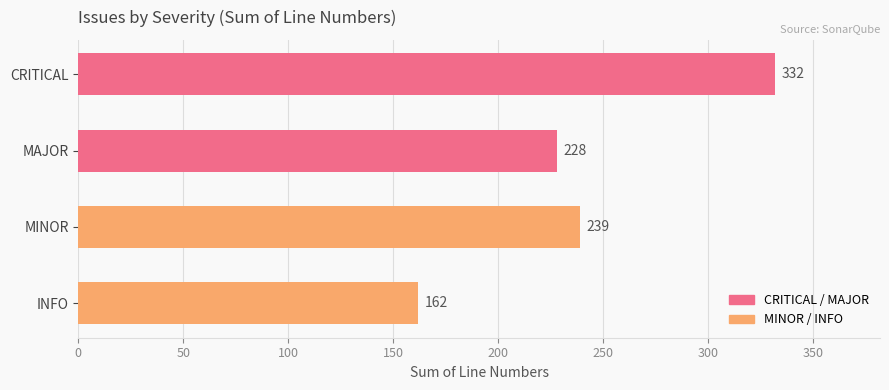

Does the chart contain stacked bars?

No